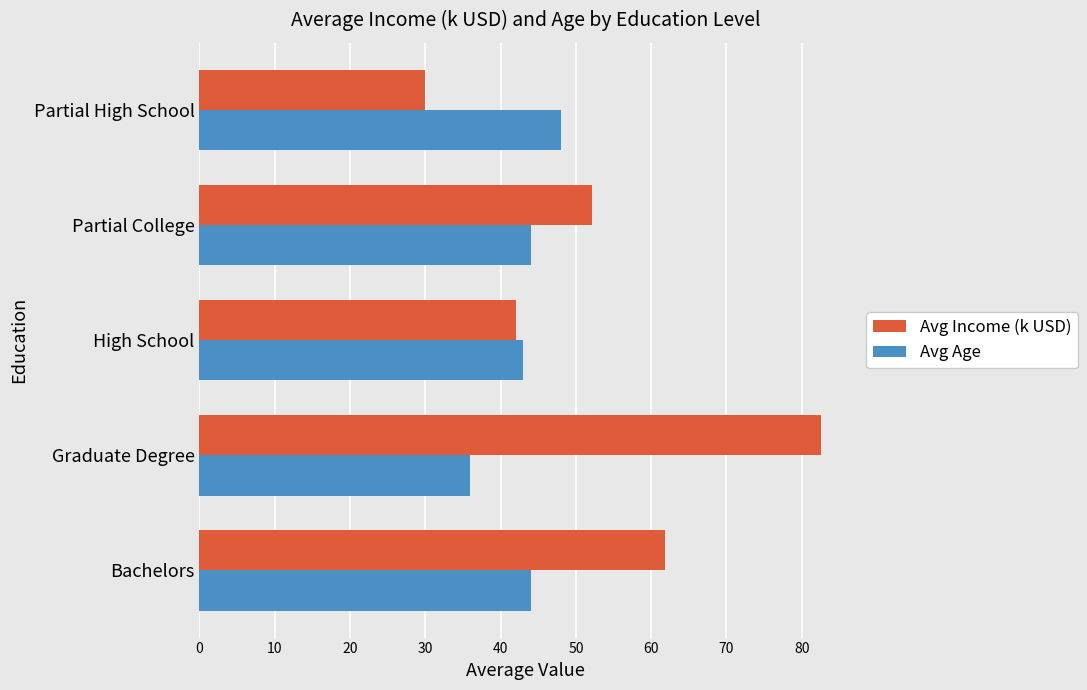

How many data points in Avg Age are less than 44?

2